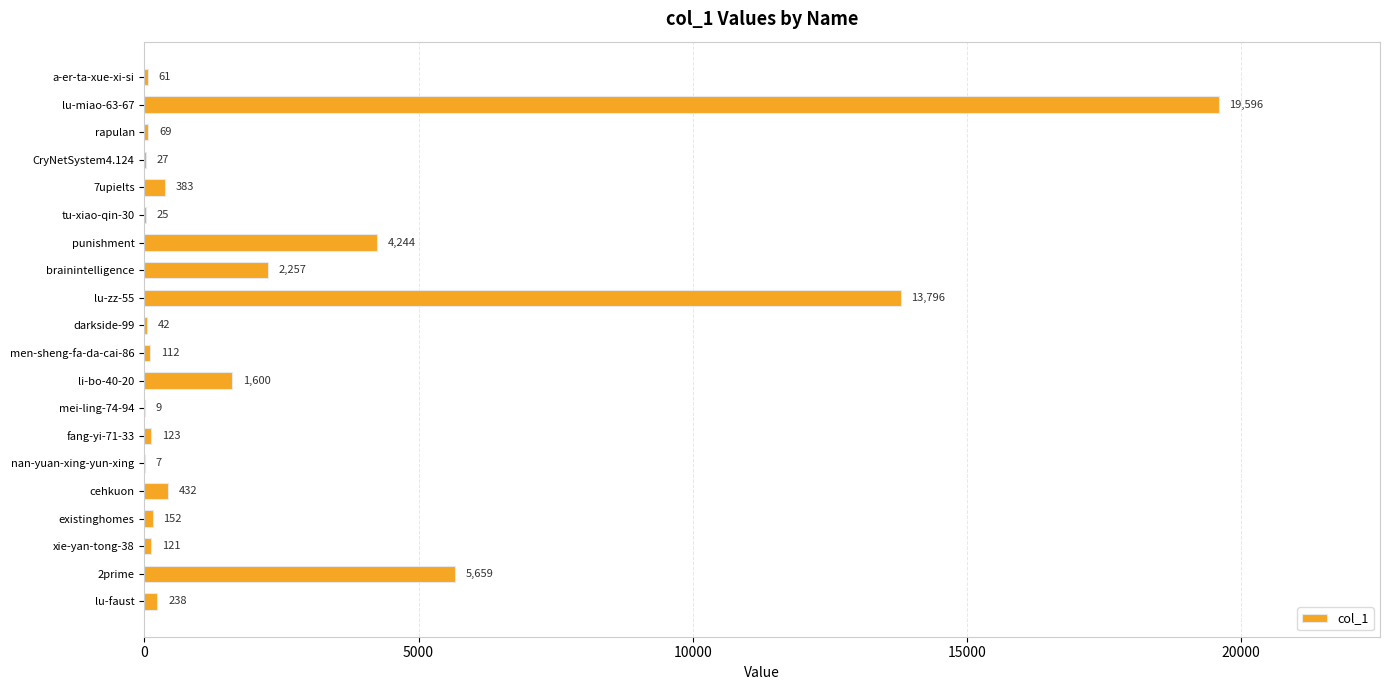

Are the bars horizontal?

Yes